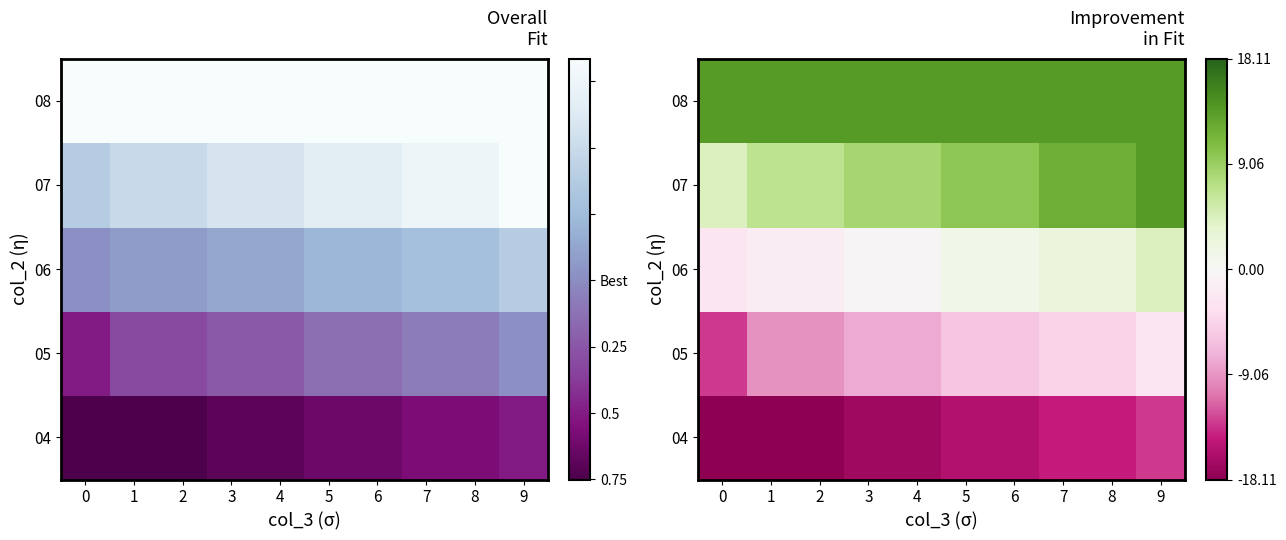

What is the total value across all series at 9?

15.6